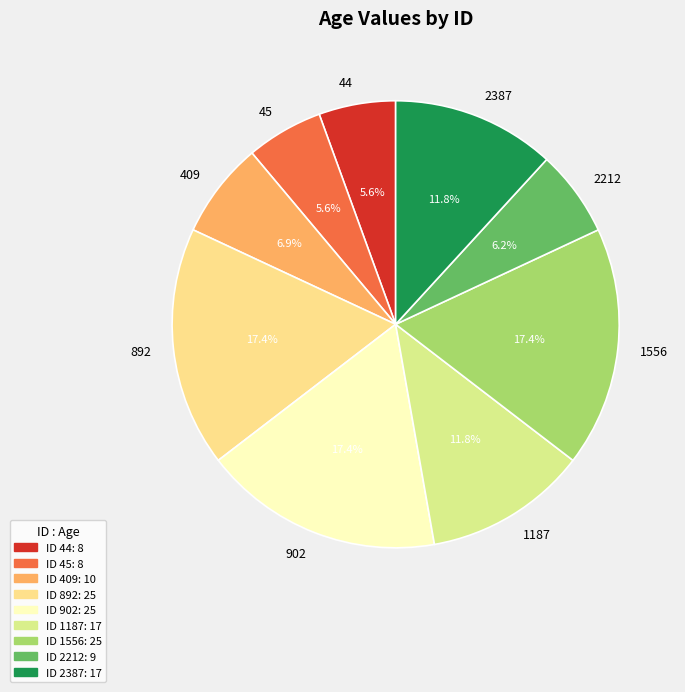

The 2212 slice represents 1% of the pie. True or false?

False